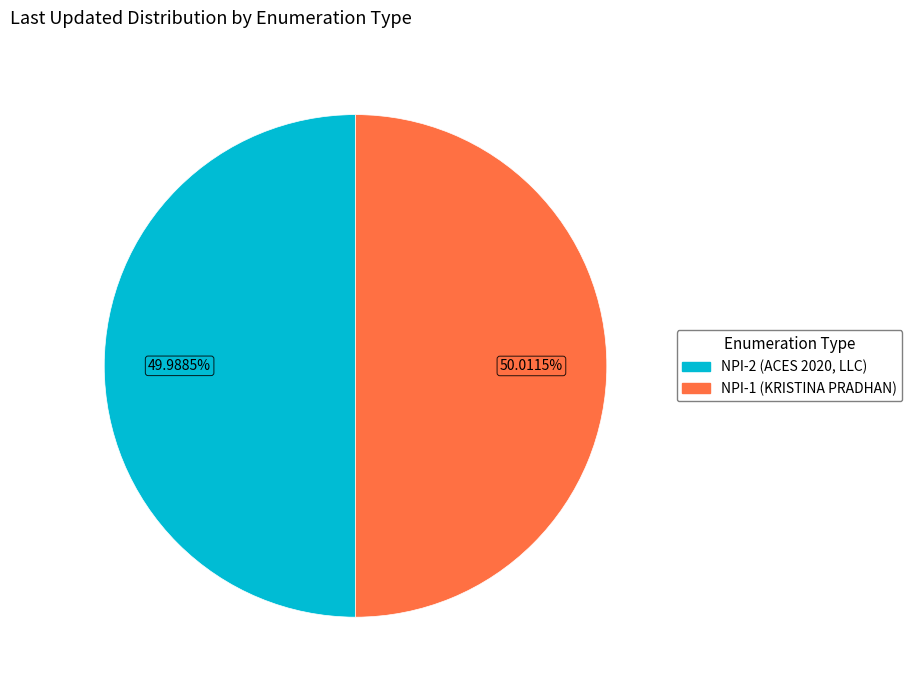

The NPI-1 (KRISTINA PRADHAN) slice represents 50% of the pie. True or false?

True